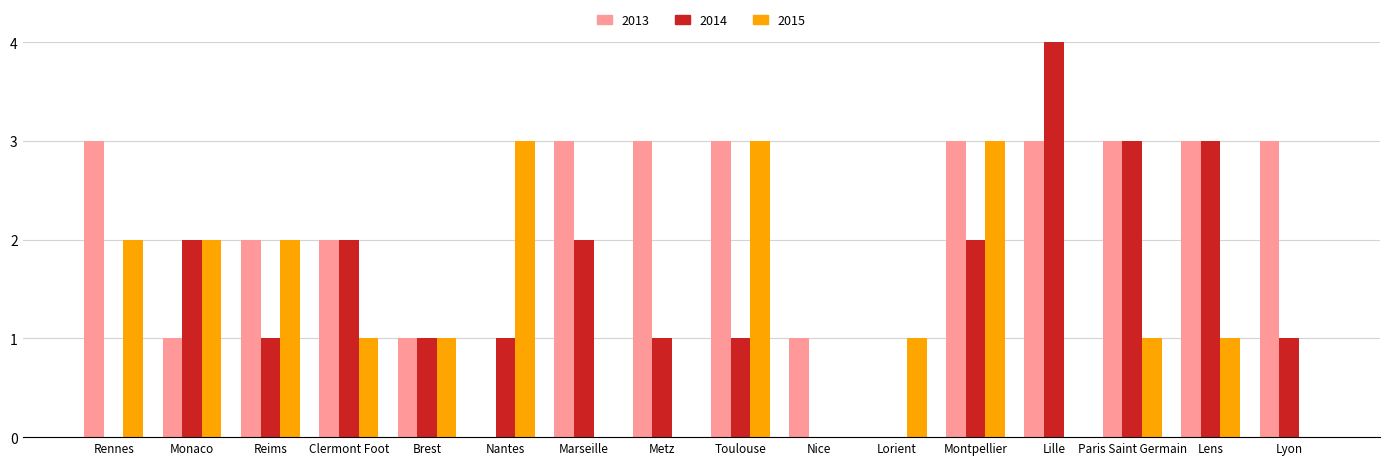

Where does the 2015 series first go above 1?

Rennes